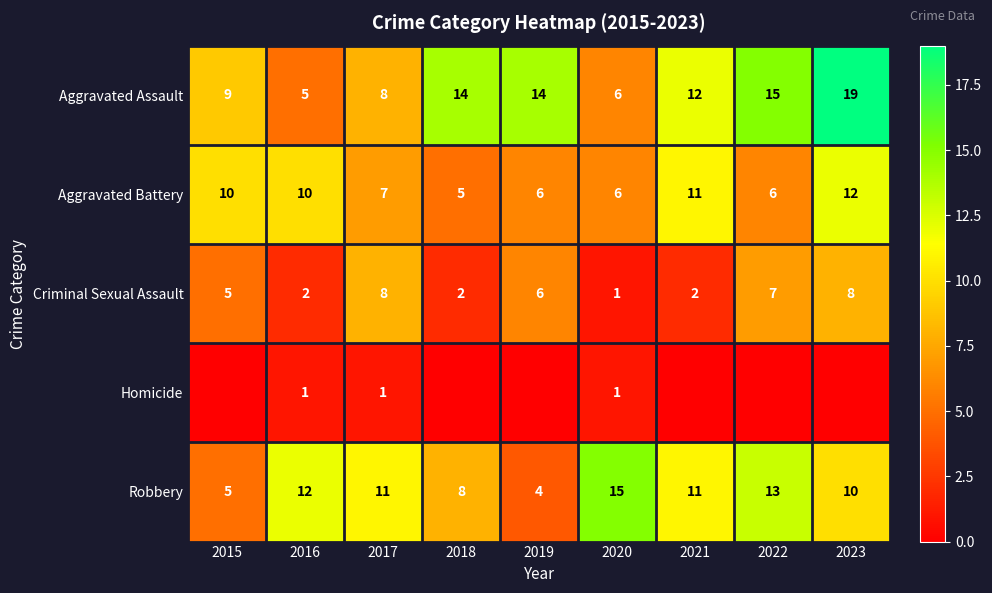

Is the value of Robbery at 2021 greater than the value of Homicide at 2020?

Yes